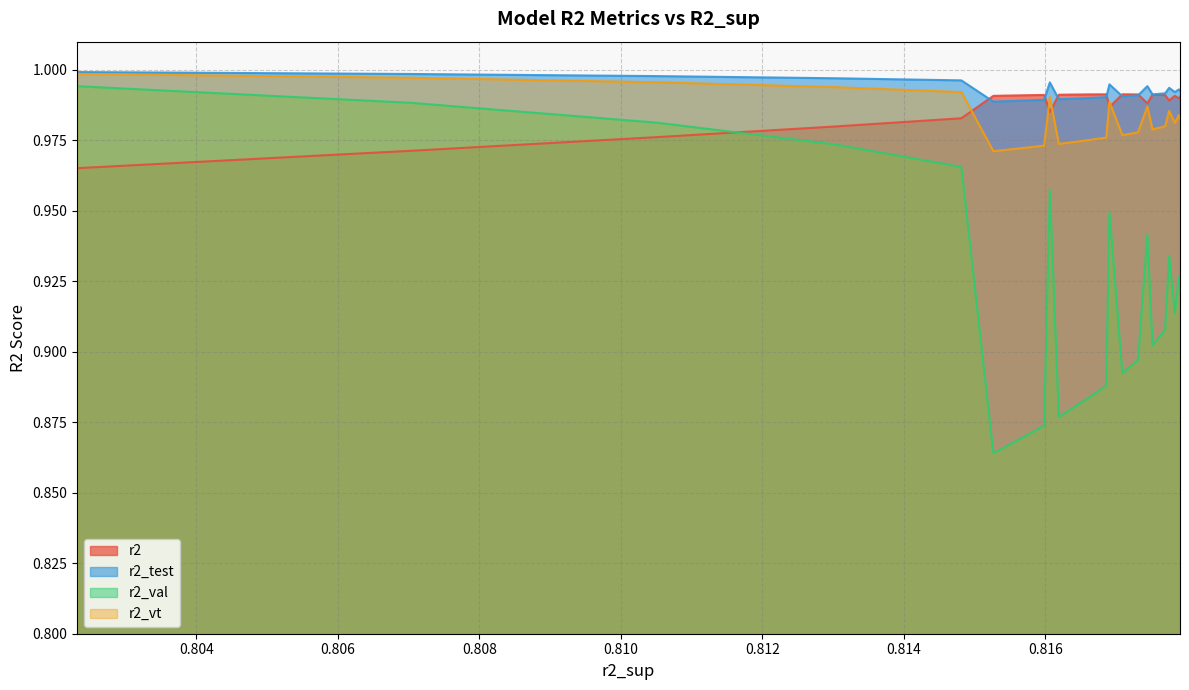

What is the value of the r2 point at the 21st from the left?

1.0